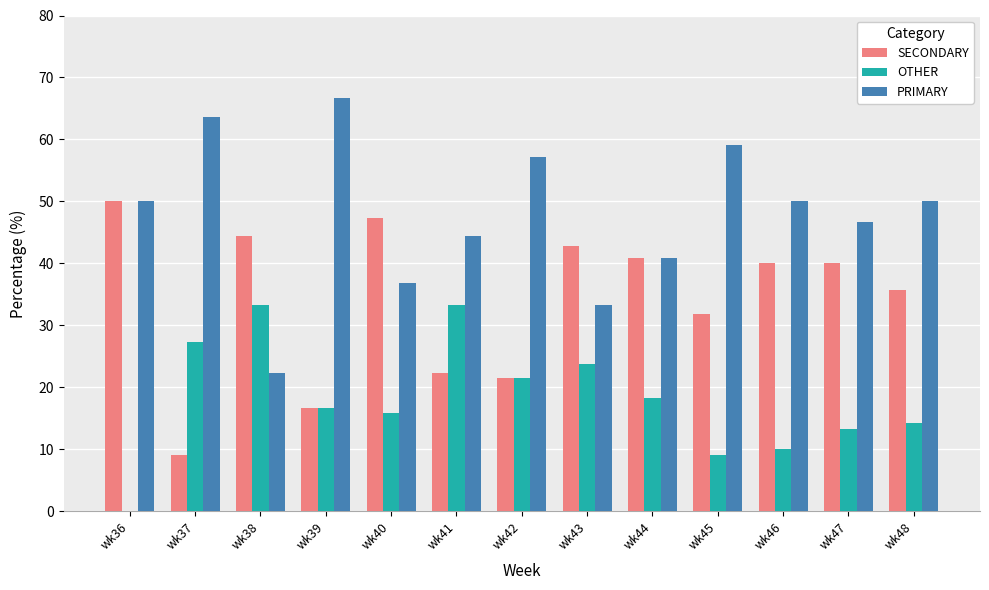

Which series changed the most between wk39 and wk48?

SECONDARY